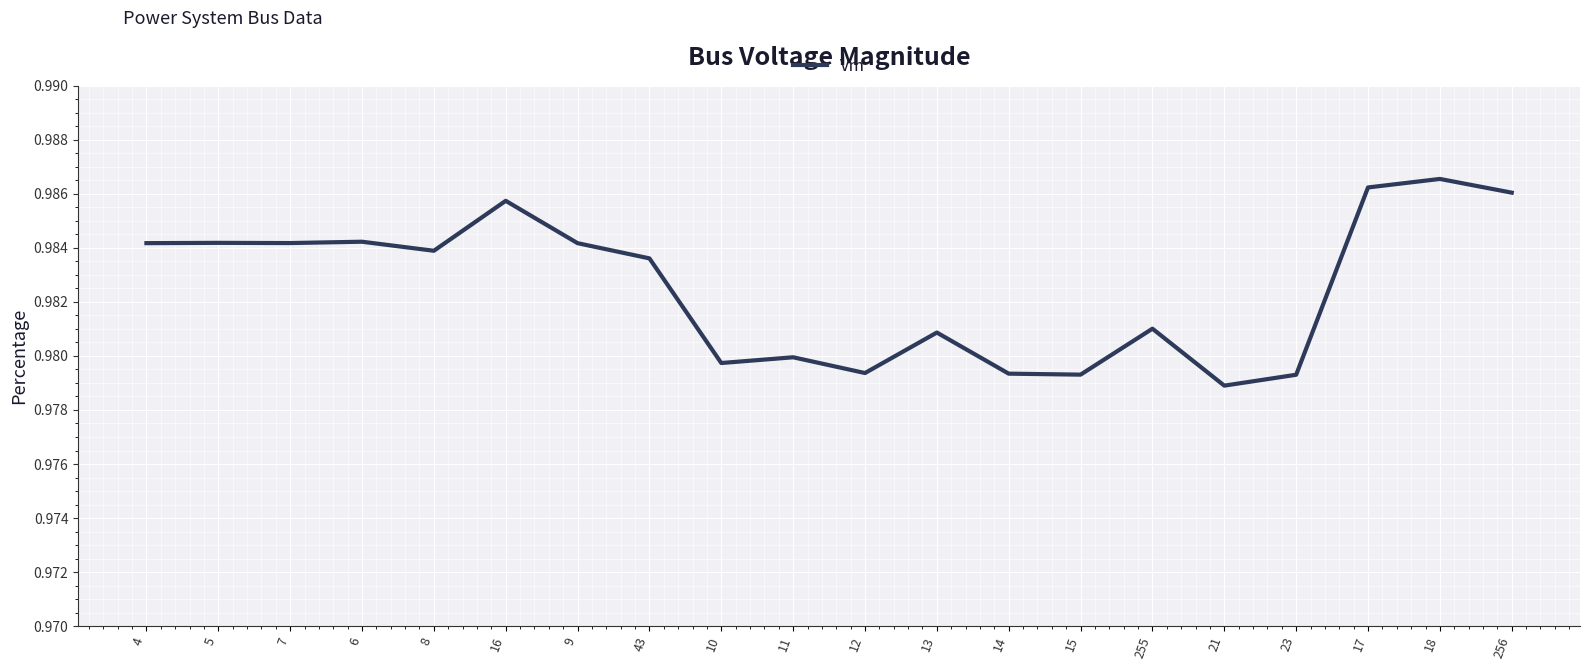

Which label corresponds to the smallest value in the chart?

21